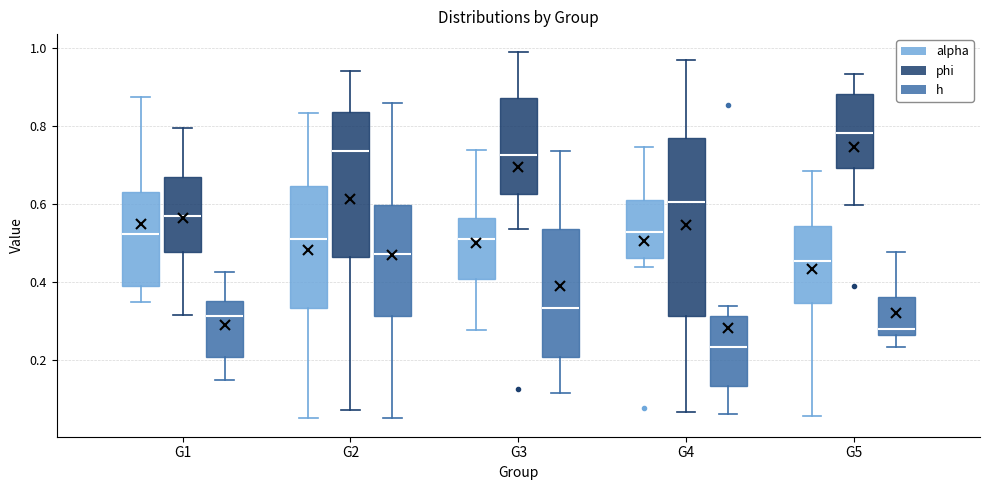

Which box's median line is the lowest?

G4 (h)